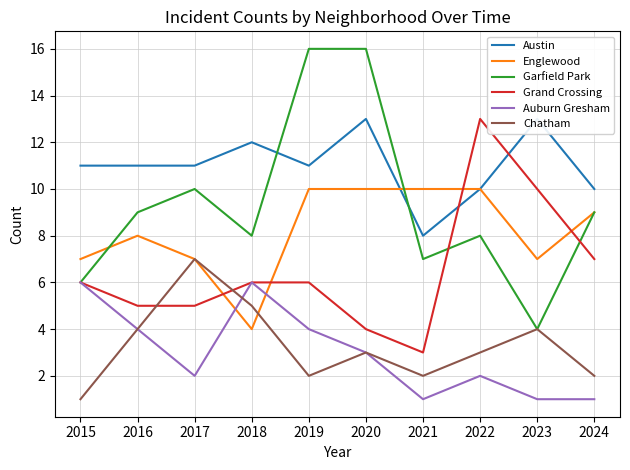

At which label does Chatham first exceed 3?

2016